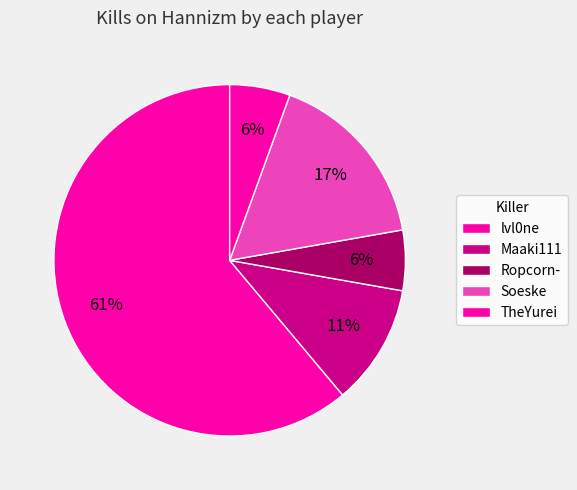

How many slices are in this pie chart?

5